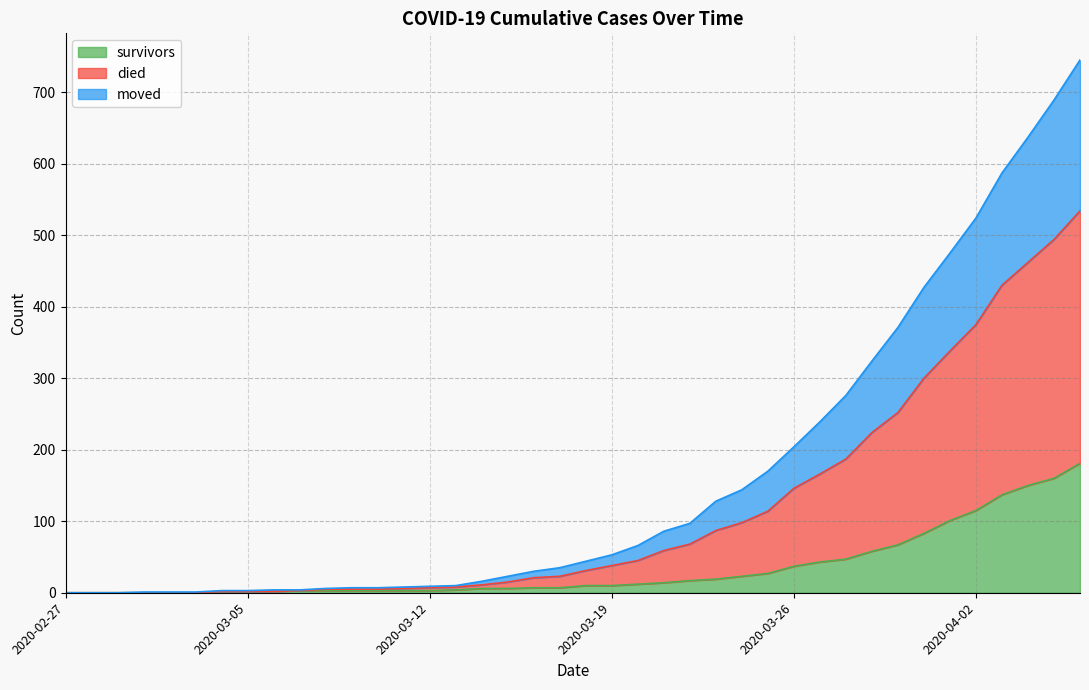

What is the highest value of the survivors series?

181